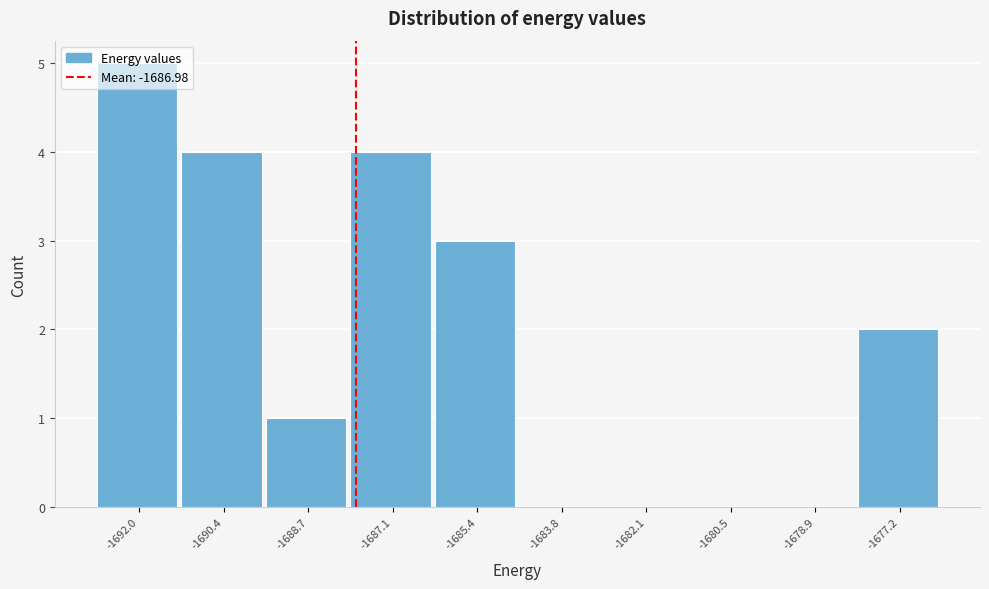

The chart shows a value of 1 at -1688.7. True or false?

True